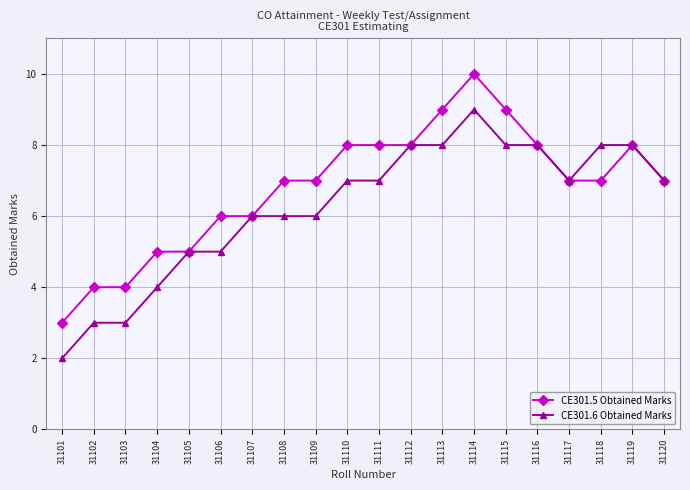

The value of CE301.6 Obtained Marks at 31110 is 11. True or false?

False